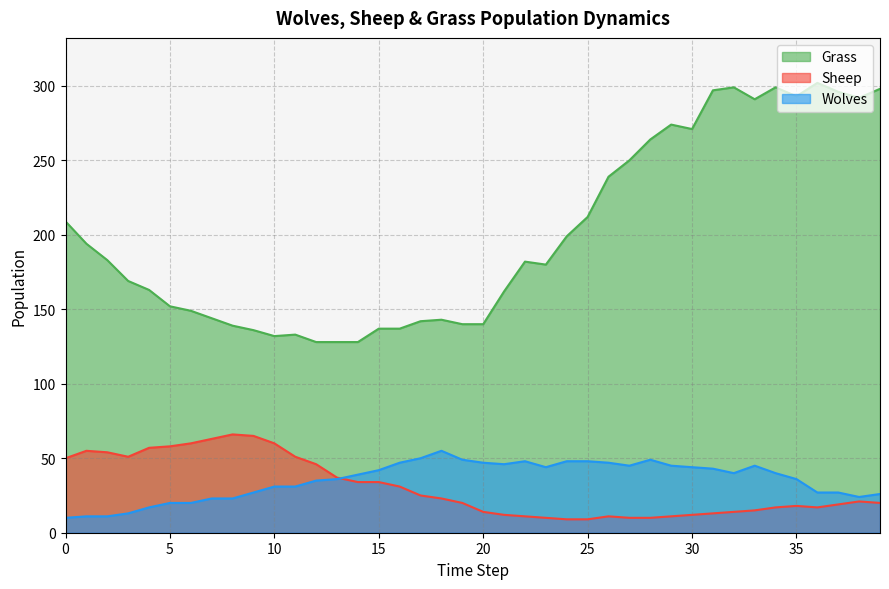

The Wolves series shows 31 at 11. True or false?

True